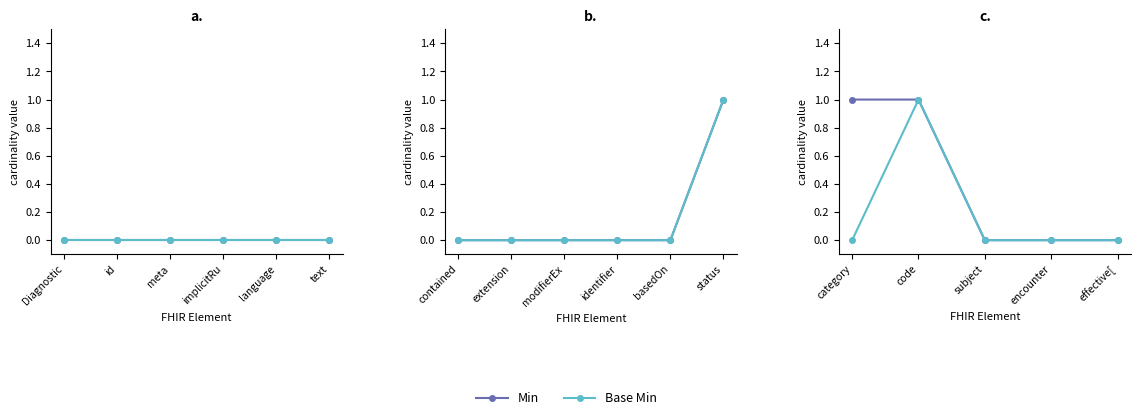

True or false: Base Min and Min cross at least once.

False